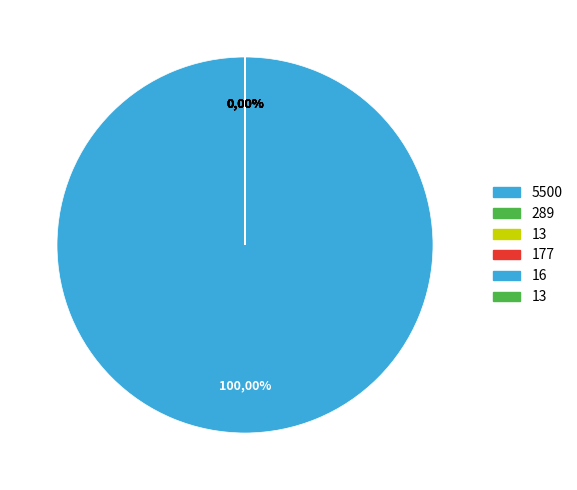

Combined, do 169 and 5500 account for over 50%?

Yes